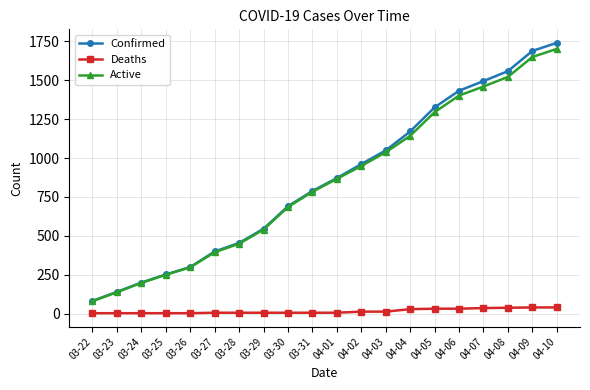

What are all the series names shown in the legend?

Confirmed, Deaths, Active